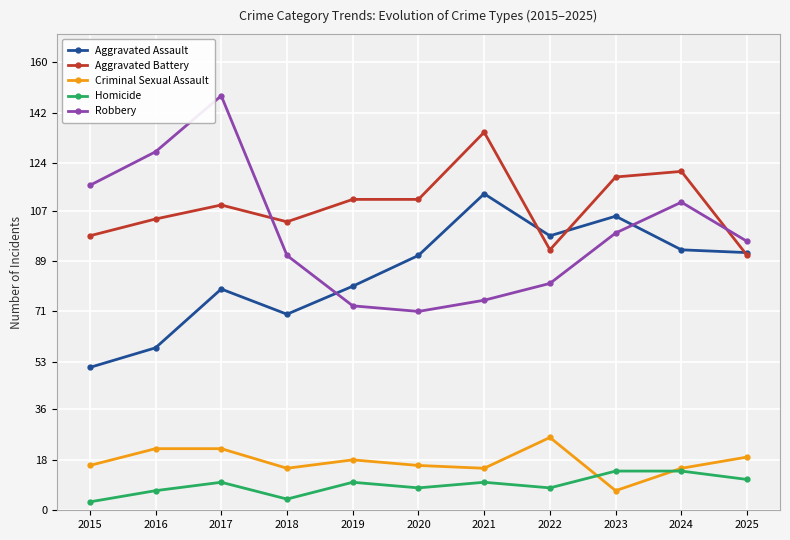

What is the value of the Aggravated Assault point at the 9th from the left?

105